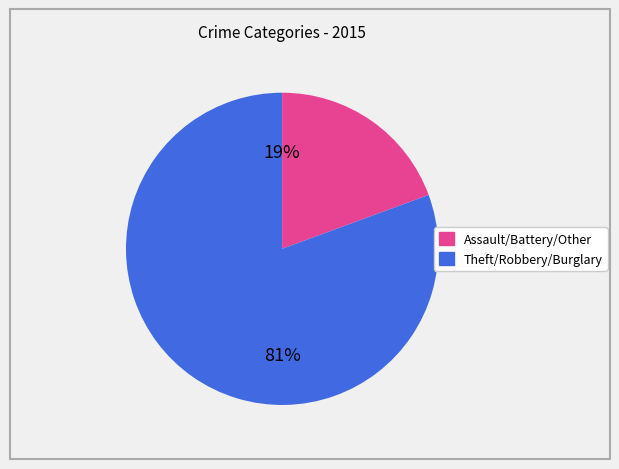

Does any single category account for the majority?

Yes